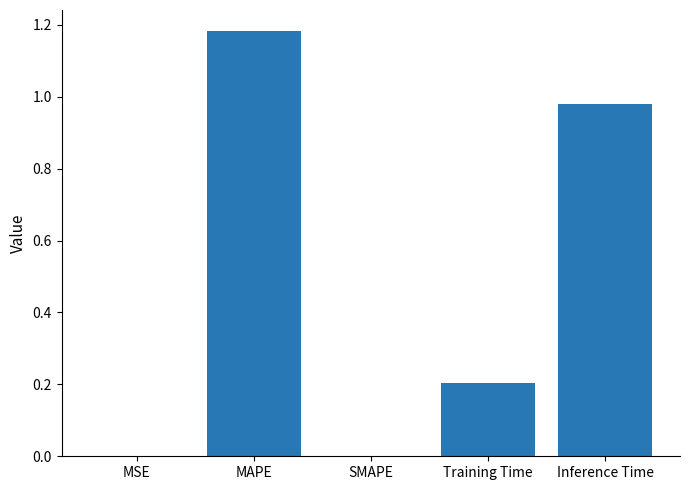

Which category has the highest value across all series?

MAPE